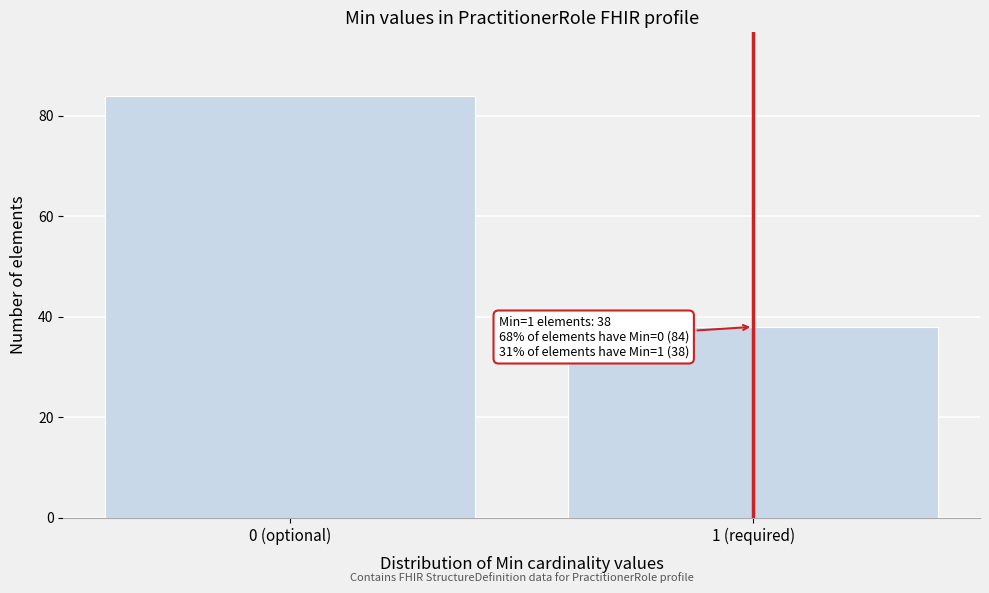

Reading left to right, extract all data points from this chart.

0 (optional)=84	1 (required)=38